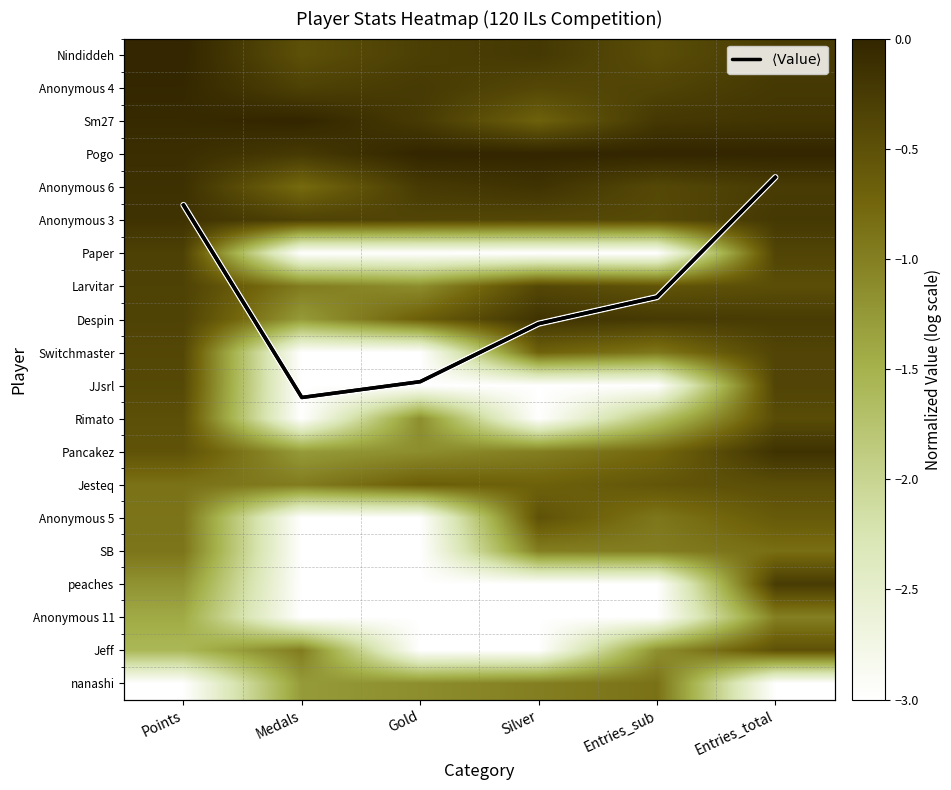

The value of Larvitar at Entries_sub is -0.9. True or false?

False